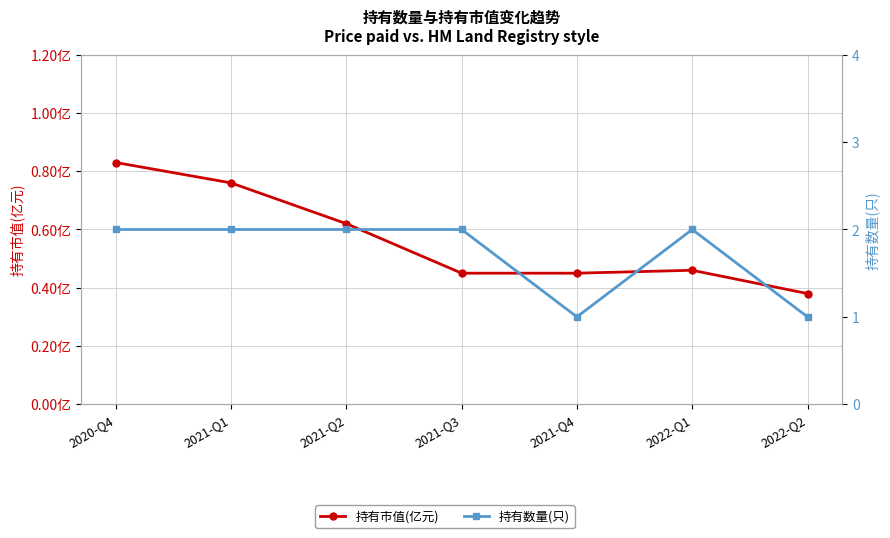

At which label does 持有数量(只) reach its peak?

2020-Q4